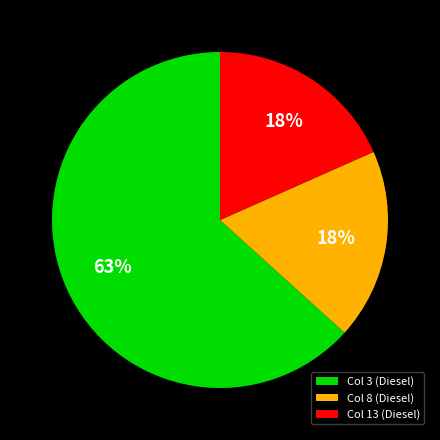

Which category accounts for the majority?

Col 3 (Diesel)